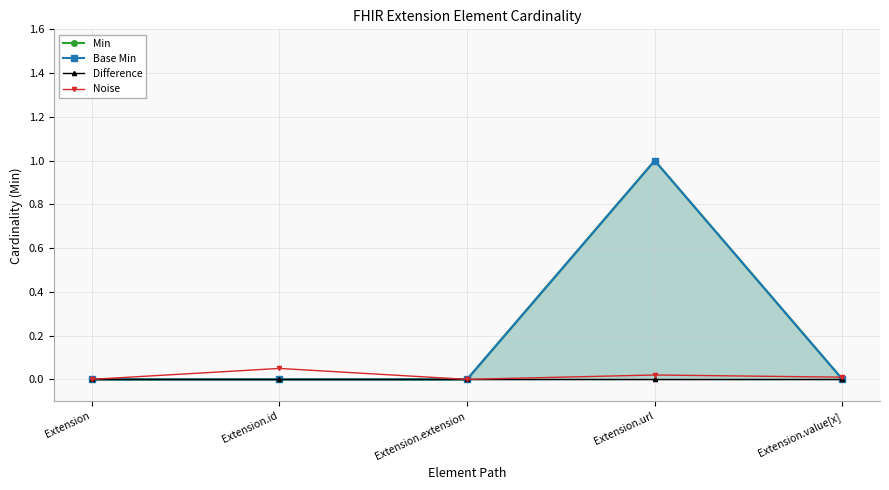

Which label corresponds to the smallest value in the chart?

Extension